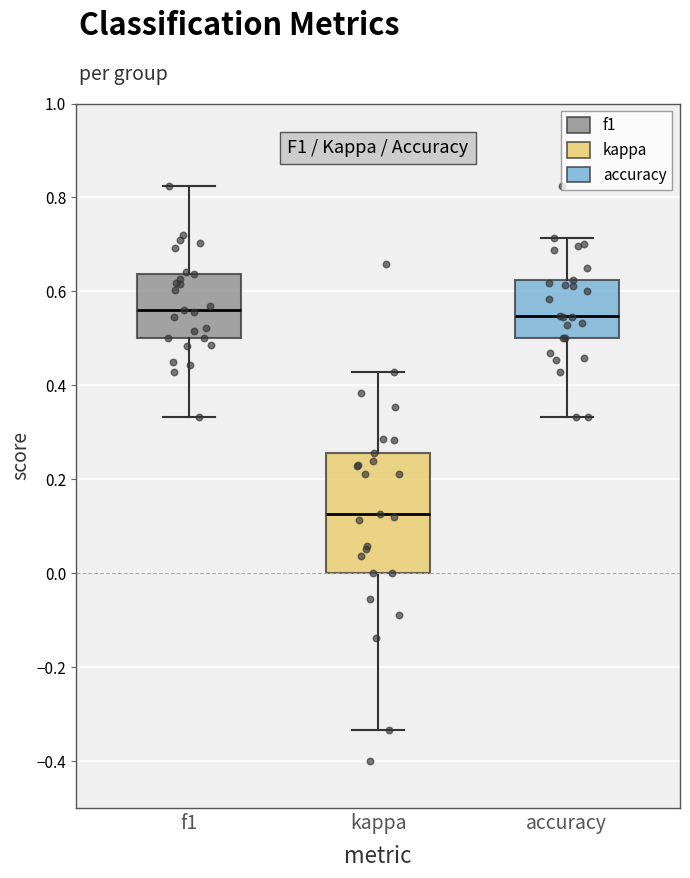

Reading left to right, transcribe this box plot: for each box, give where its median line is, the range the box spans, and where its two whiskers end, as read against the y-axis. The values are not printed on the chart, so give them approximately, as read against the axis.

f1: median 0.56, box 0.50 to 0.64, whiskers 0.34 to 0.82
kappa: median 0.12, box 0.00 to 0.26, whiskers -0.34 to 0.42
accuracy: median 0.54, box 0.50 to 0.62, whiskers 0.34 to 0.72